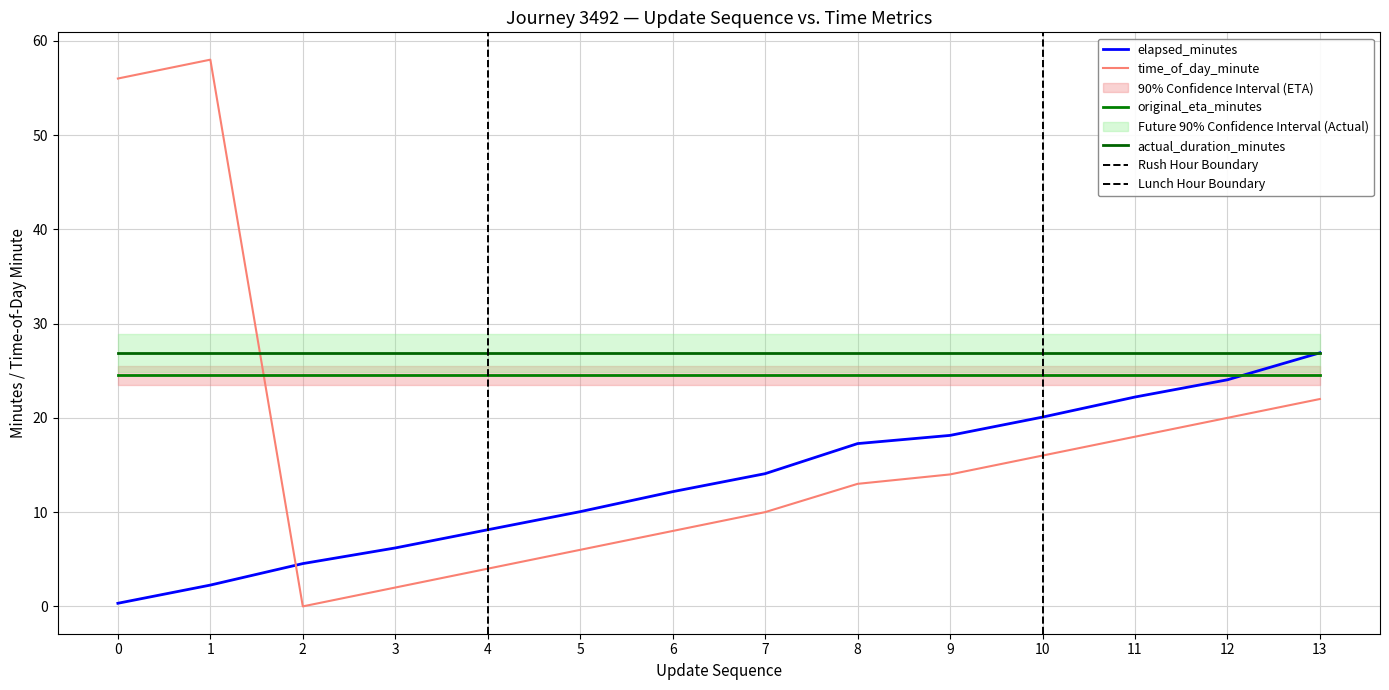

Rank the series at 0 from highest to lowest value.

time_of_day_minute, elapsed_minutes